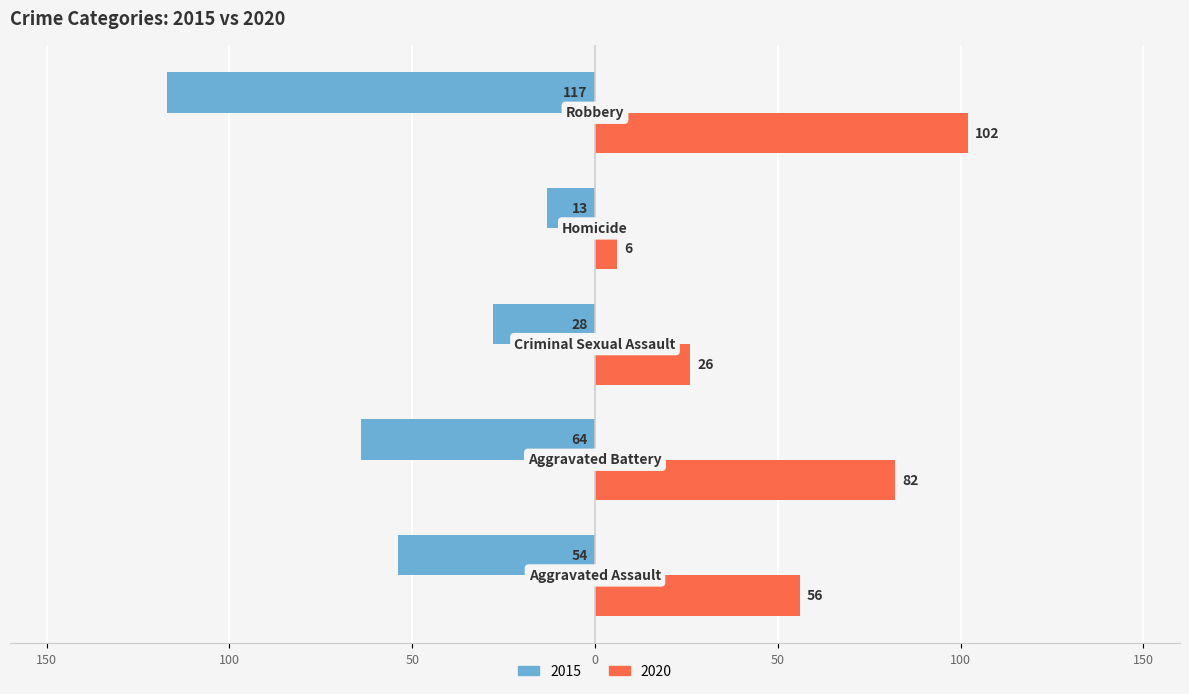

What are all the series names shown in the legend?

2015, 2020